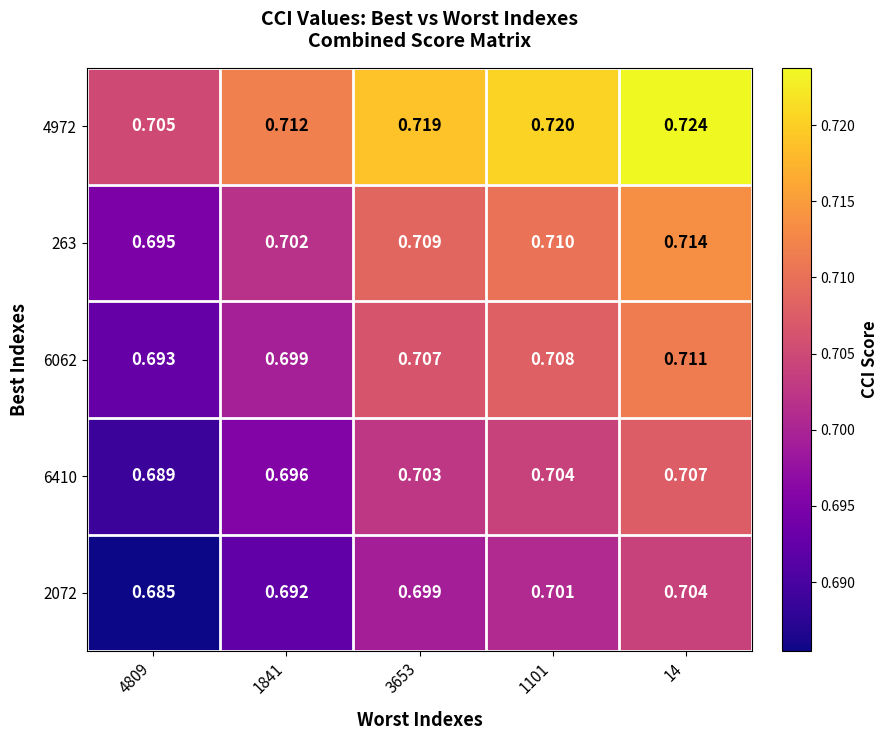

What is the maximum value shown in the chart?

0.7